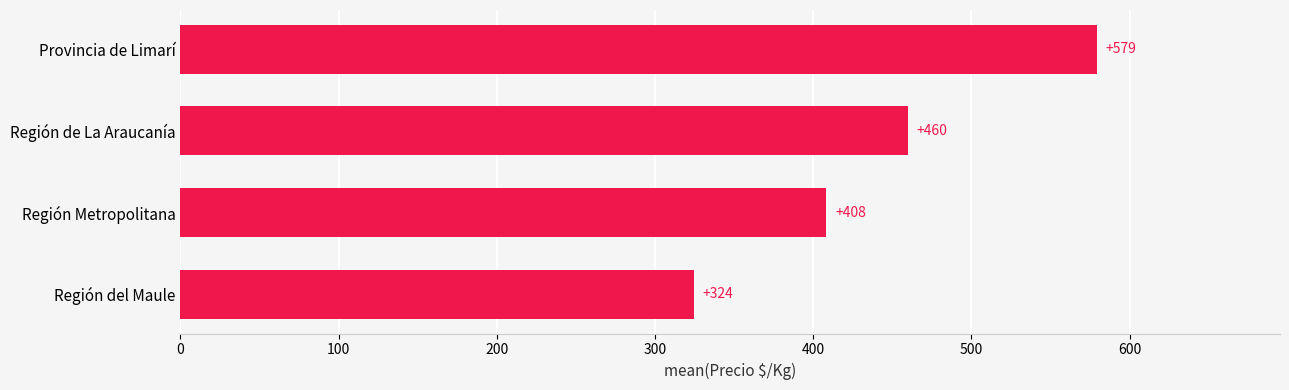

The value at Región del Maule is 324.4. True or false?

True